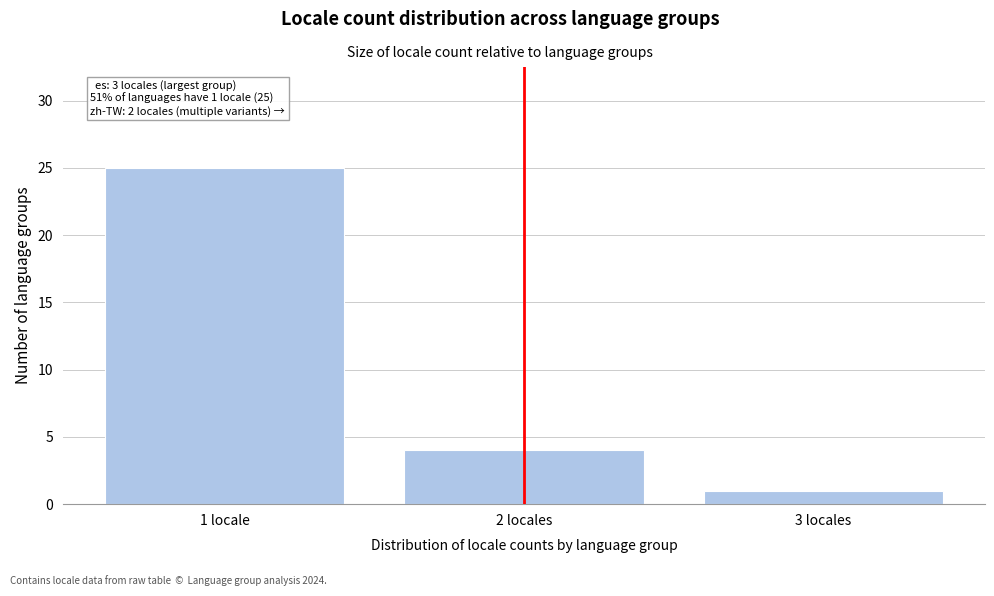

Reading left to right, extract all data points from this chart.

25	4	1